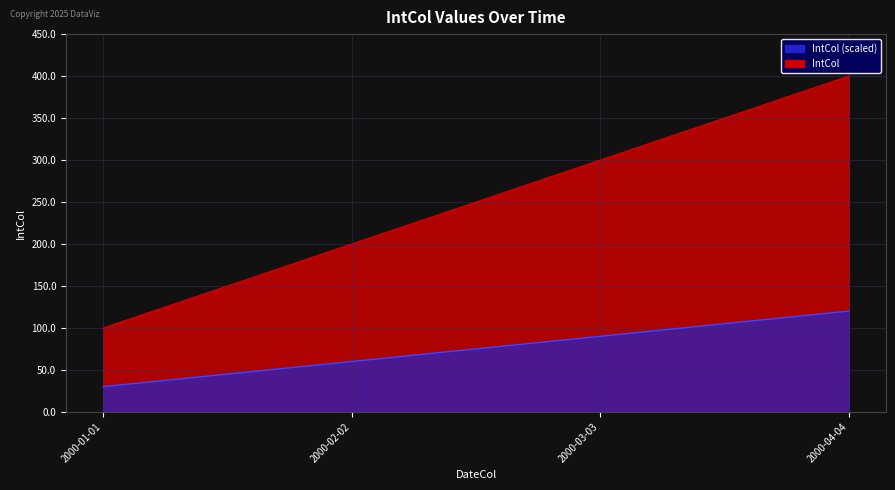

List the labels in order of value, largest first.

2000-04-04, 2000-03-03, 2000-02-02, 2000-01-01